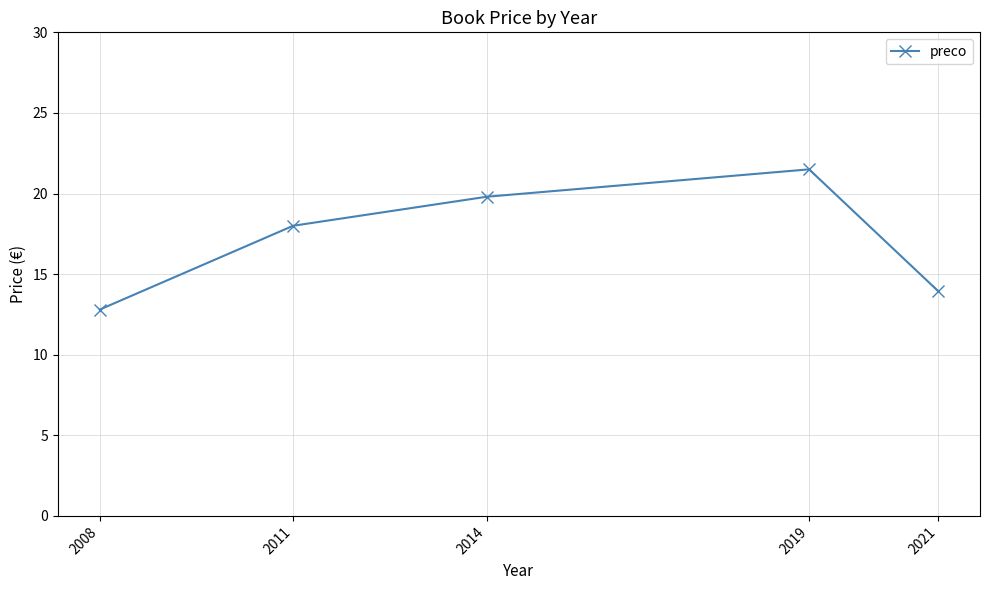

What is the difference between the values at 2019 and 2008?

8.7